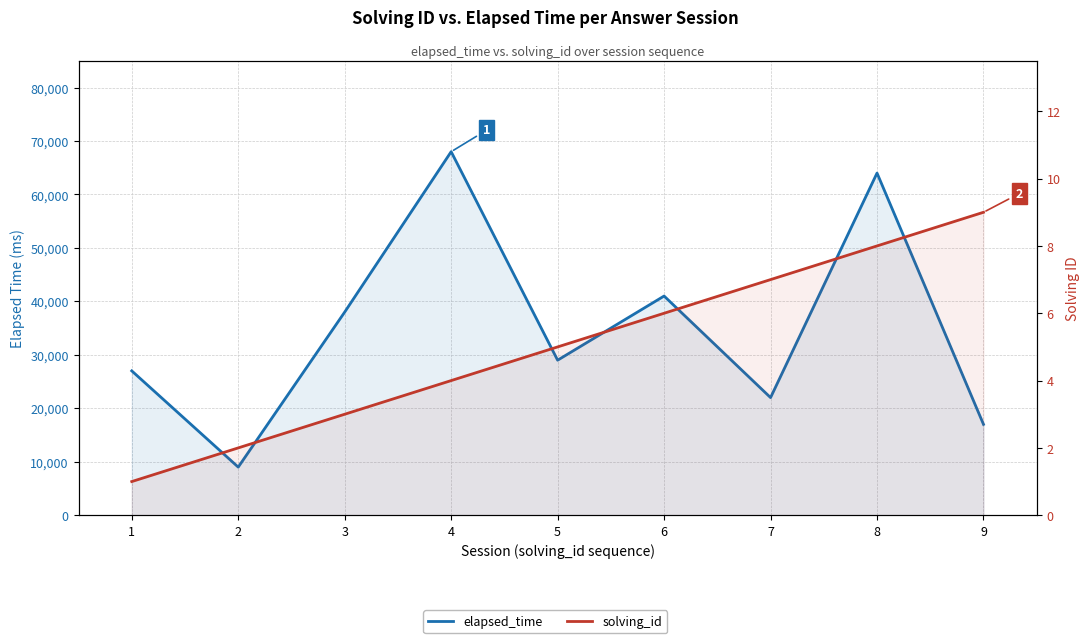

Rank the series by their average value, from lowest to highest.

solving_id, elapsed_time